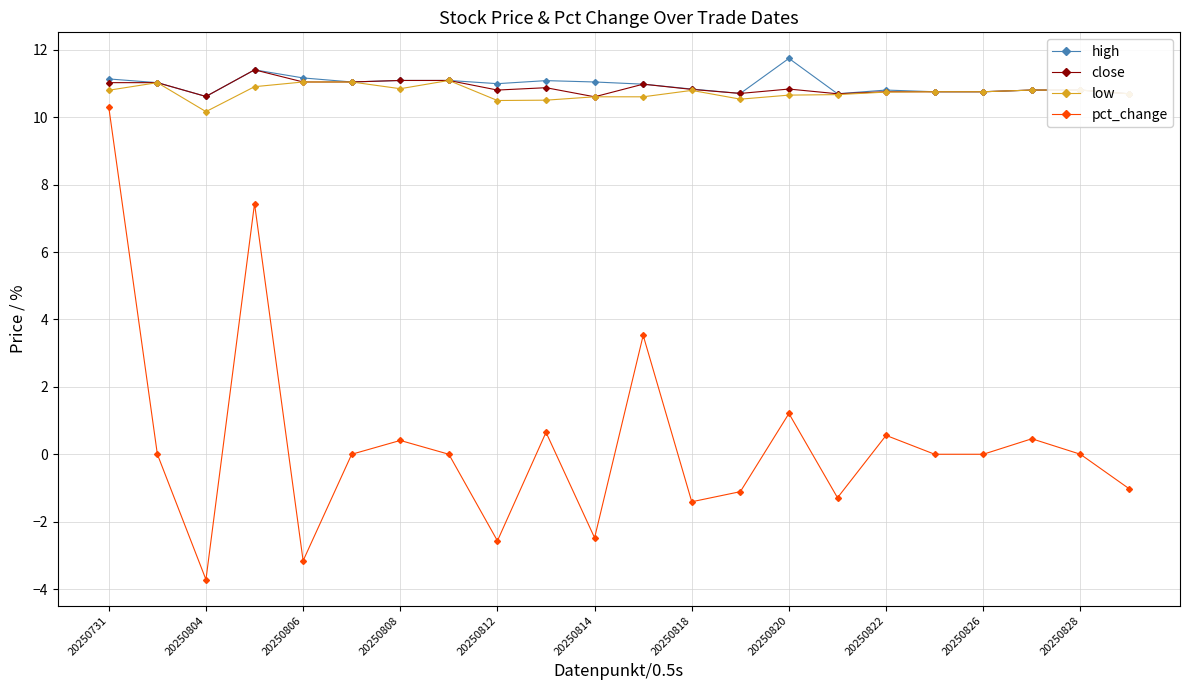

At how many categories does at least one series exceed 6?

22